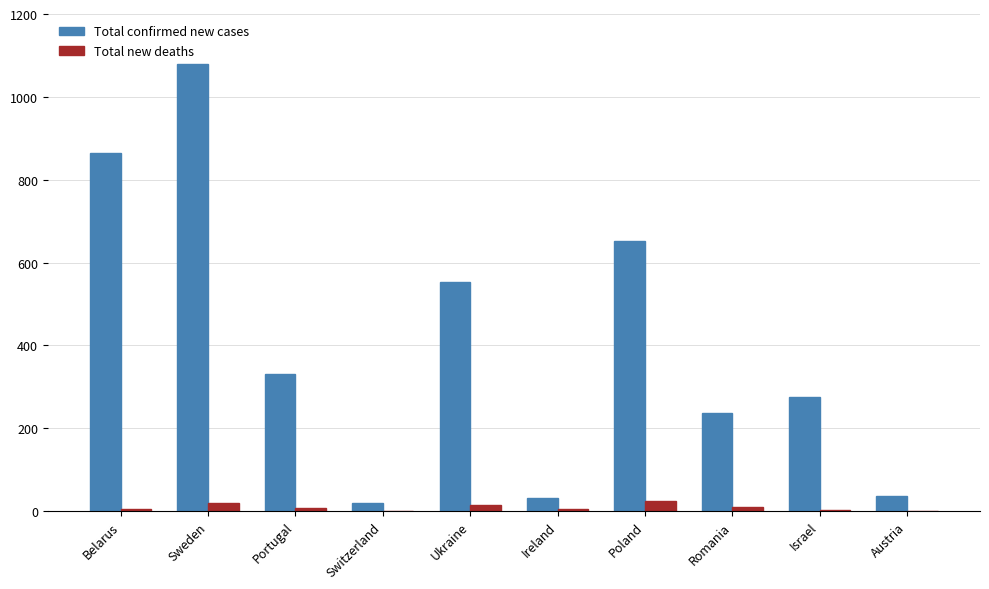

Which series has the largest range (max minus min)?

Total confirmed new cases